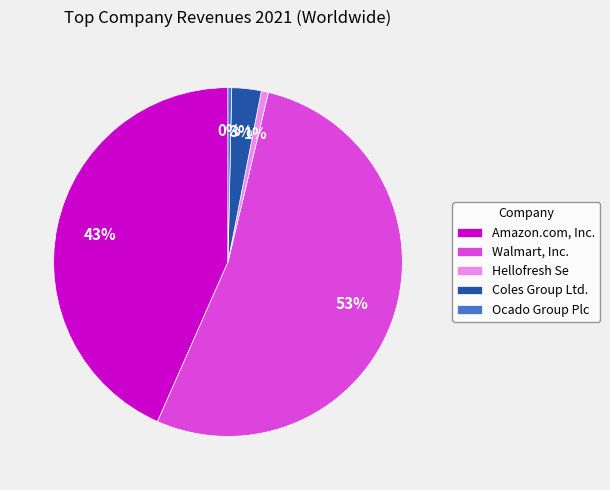

Rank the categories by value from highest to lowest.

Walmart, Inc., Amazon.com, Inc., Coles Group Ltd., Hellofresh Se, Ocado Group Plc